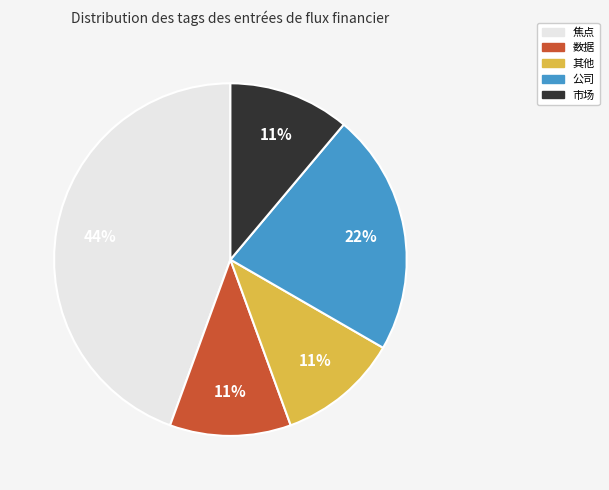

To the nearest percent, what is the average slice percentage?

20%